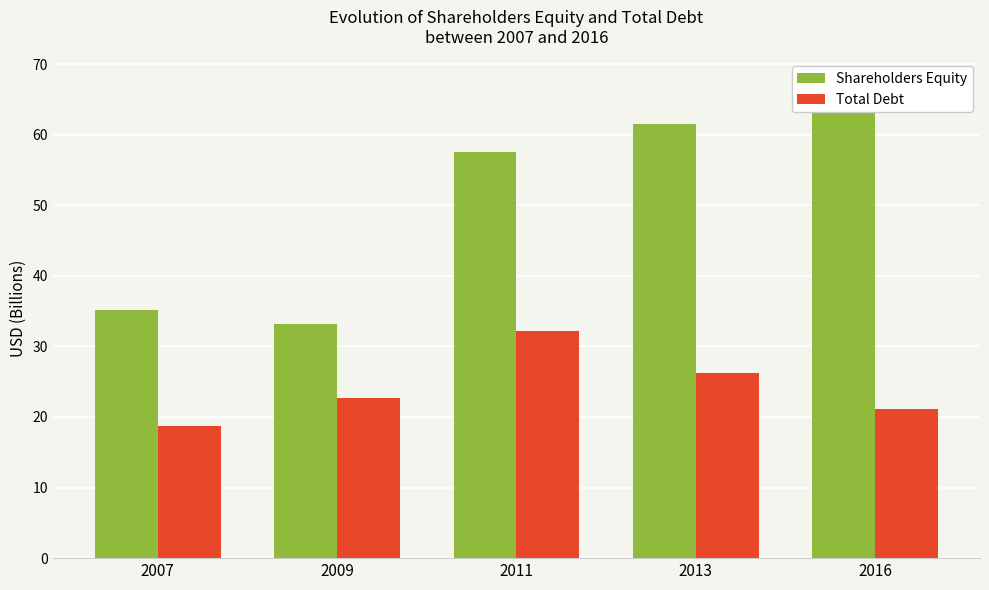

List the series in order of their overall mean, highest first.

Shareholders Equity, Total Debt